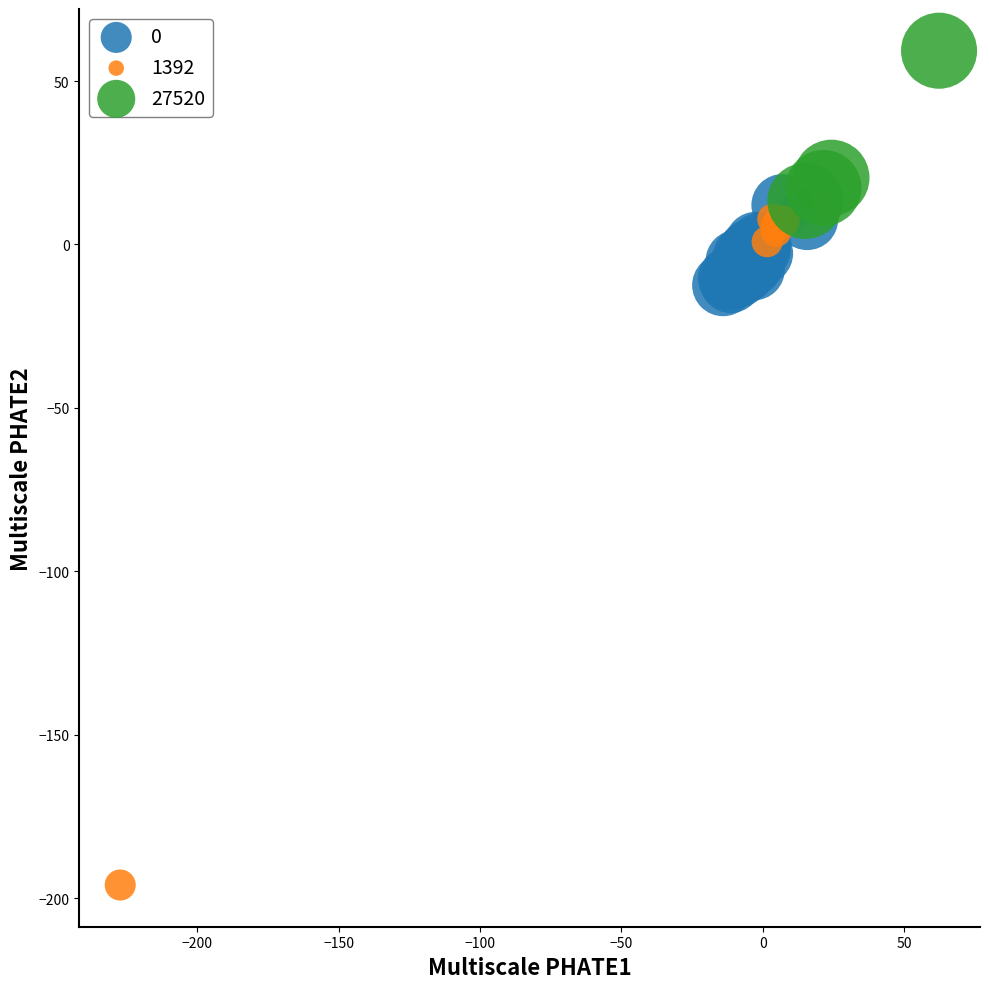

Which series has the largest Y range (max minus min)?

1392